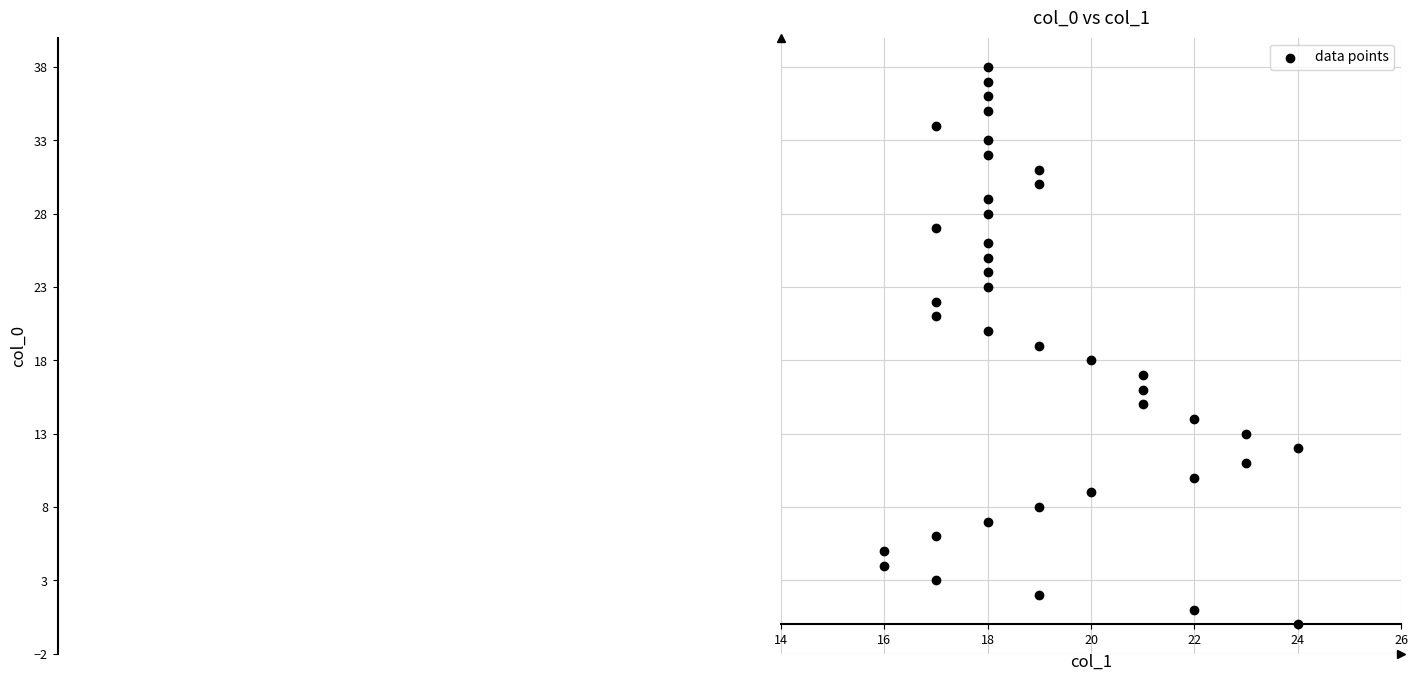

What is the range of Y values (max minus min)?

38